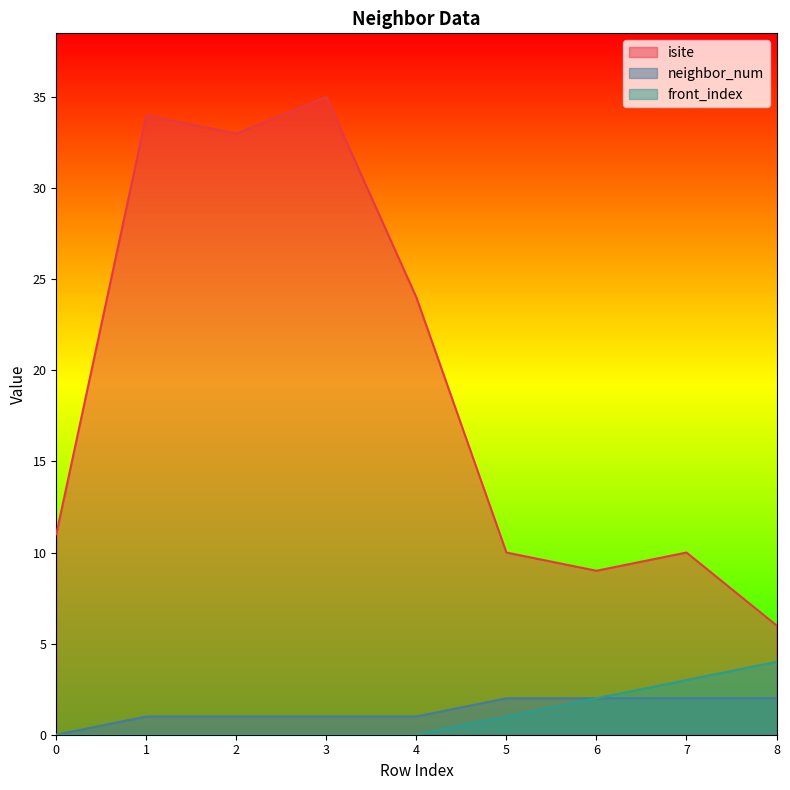

What is the spread (max minus min) of values at 4?

24